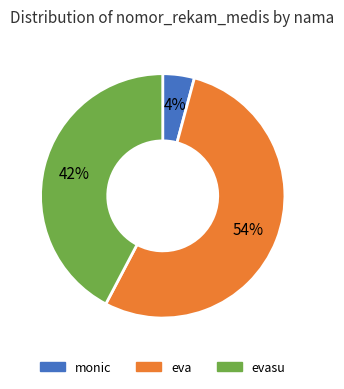

Is the sum of monic and eva greater than half?

Yes